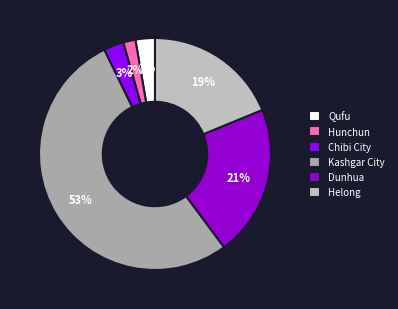

Is it true that Helong is 19% of the pie?

True